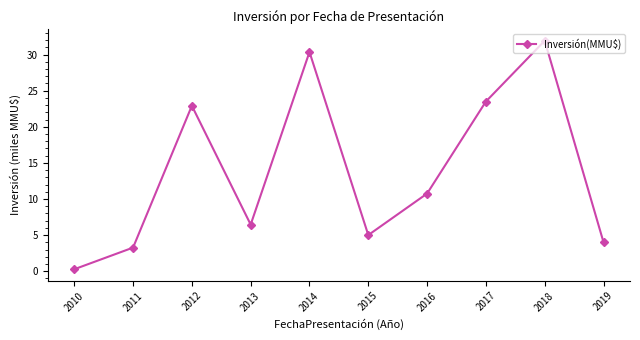

Count the number of categories in the chart.

10